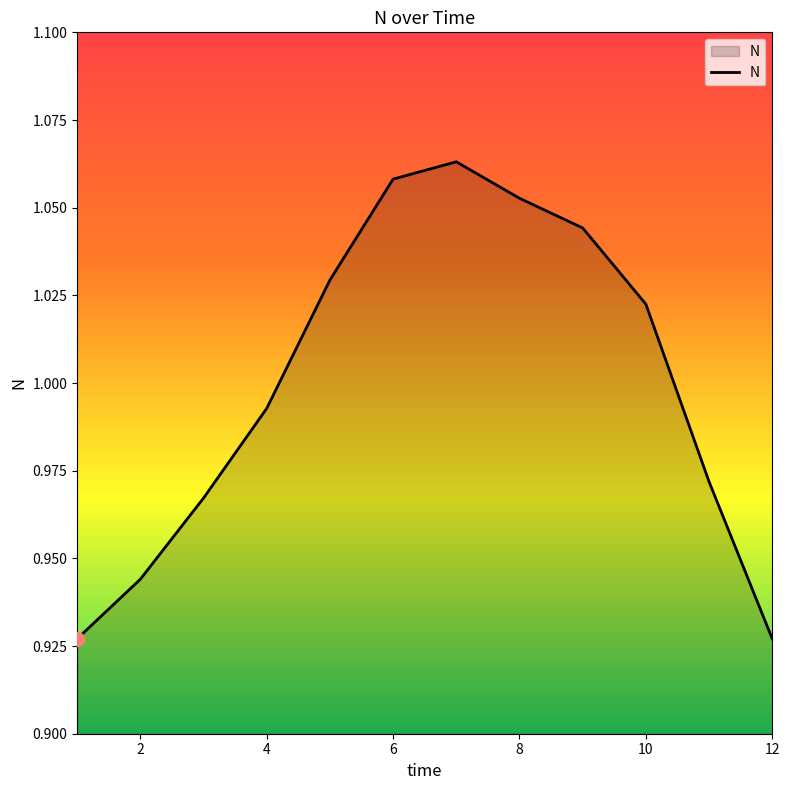

Rank the categories by value from highest to lowest.

7, 6, 8, 9, 5, 10, 4, 11, 3, 2, 1, 12